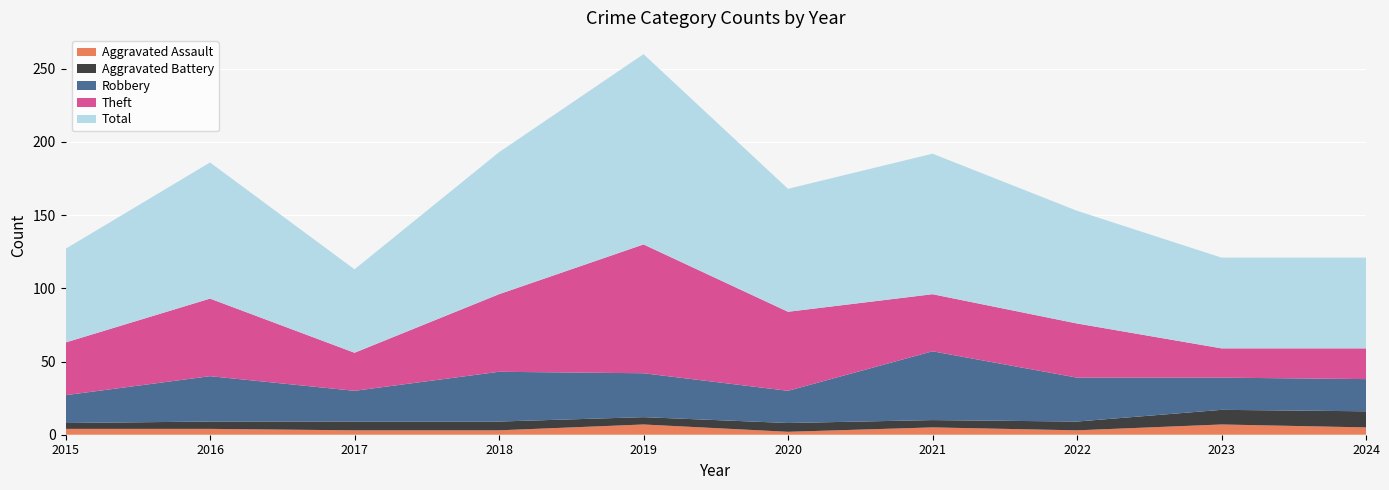

Reading left to right, transcribe all the data shown in this chart.

Aggravated Assault: 4	4	3	3	7	2	5	3	7	5
Aggravated Battery: 4	5	6	6	5	6	5	6	10	11
Robbery: 19	31	21	34	30	22	47	30	22	22
Theft: 36	53	26	53	88	54	39	37	20	21
Total: 64	93	57	97	130	84	96	77	62	62